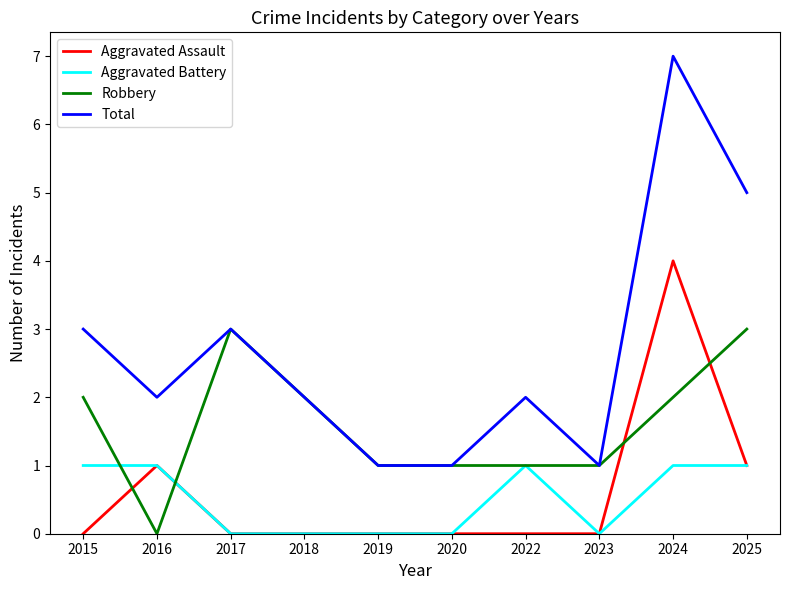

Which series changed the most between 2023 and 2025?

Total